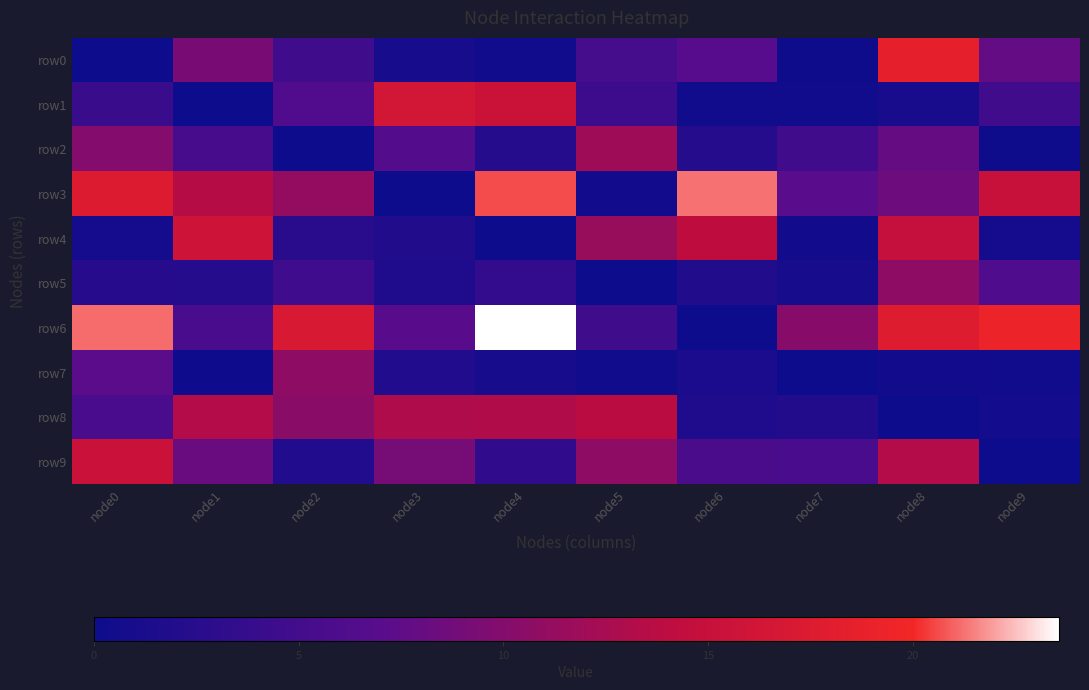

How many data points does each series have?

10